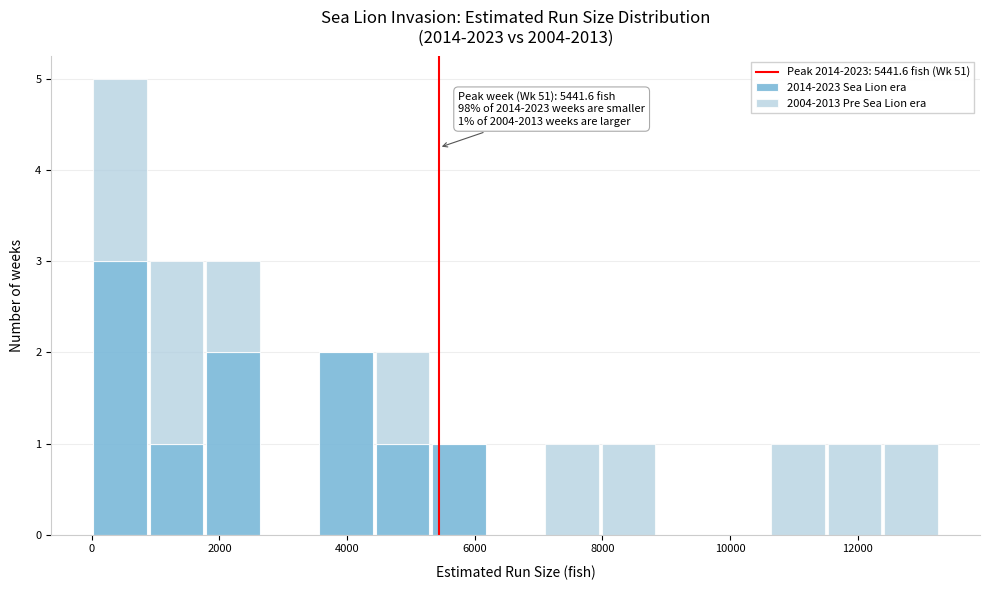

Which range on the x-axis has the tallest stacked bar (by total height)?

0 to 800